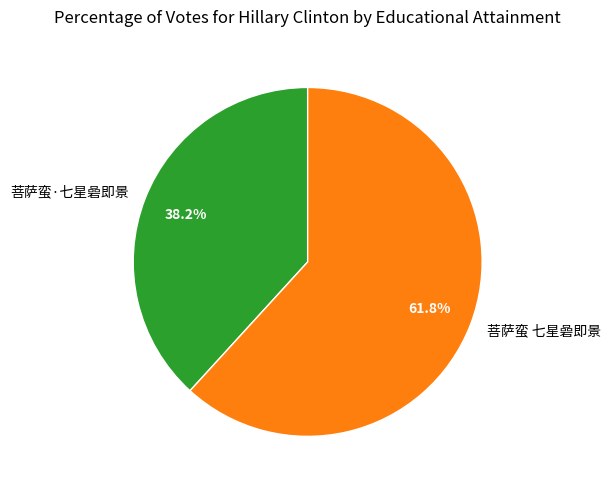

How many segments does this pie chart have?

2